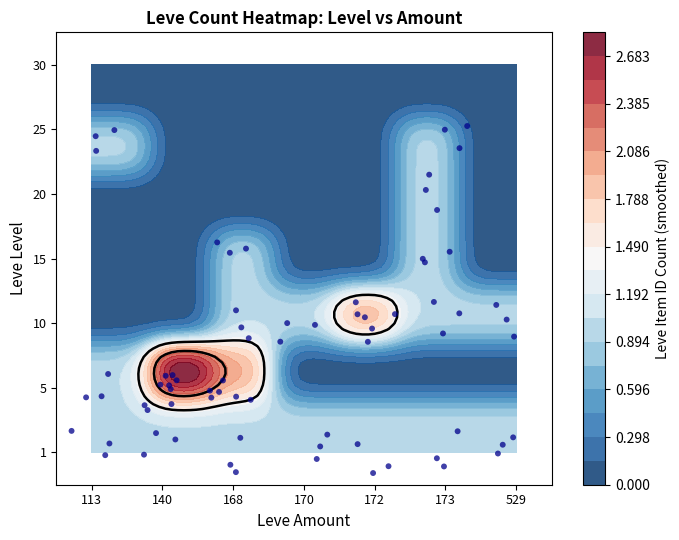

Reading right to left, what are all the values shown in this chart?

1: 1	1	1	1	1	1	1
5: 0	0	0	0	2	3	1
10: 1	1	2	1	1	0	0
15: 0	1	0	0	1	0	0
20: 0	1	0	0	0	0	0
25: 0	1	0	0	0	0	1
30: 0	0	0	0	0	0	0